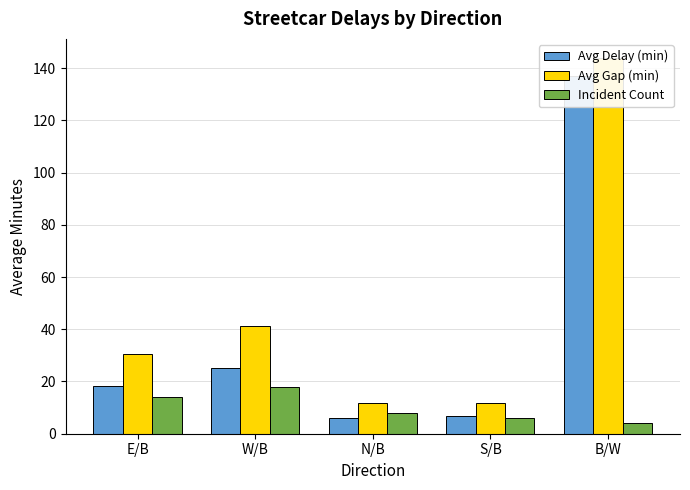

The value of Avg Delay (min) at S/B is 1.9. True or false?

False